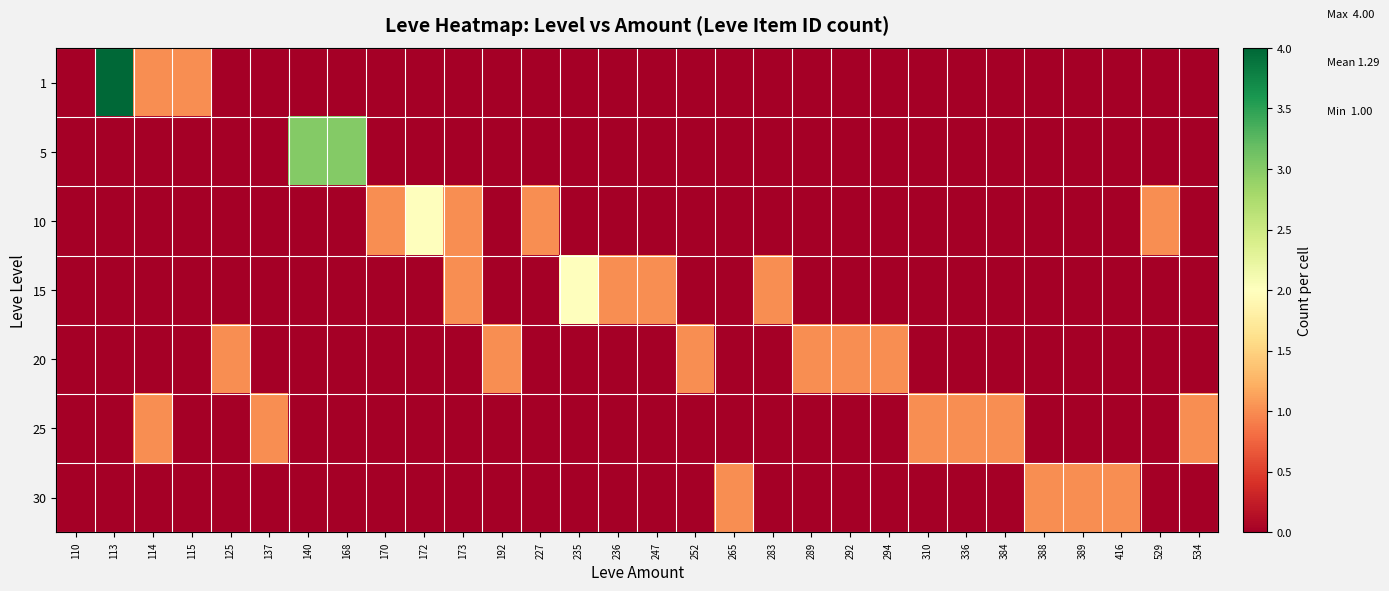

Reading left to right, transcribe all the data shown in this chart.

1: 110=0	113=4	114=1	115=1	125=0	137=0	140=0	168=0	170=0	172=0	173=0	192=0	227=0	235=0	236=0	247=0	252=0	265=0	283=0	289=0	292=0	294=0	310=0	336=0	384=0	388=0	389=0	416=0	529=0	534=0
5: 110=0	113=0	114=0	115=0	125=0	137=0	140=3	168=3	170=0	172=0	173=0	192=0	227=0	235=0	236=0	247=0	252=0	265=0	283=0	289=0	292=0	294=0	310=0	336=0	384=0	388=0	389=0	416=0	529=0	534=0
10: 110=0	113=0	114=0	115=0	125=0	137=0	140=0	168=0	170=1	172=2	173=1	192=0	227=1	235=0	236=0	247=0	252=0	265=0	283=0	289=0	292=0	294=0	310=0	336=0	384=0	388=0	389=0	416=0	529=1	534=0
15: 110=0	113=0	114=0	115=0	125=0	137=0	140=0	168=0	170=0	172=0	173=1	192=0	227=0	235=2	236=1	247=1	252=0	265=0	283=1	289=0	292=0	294=0	310=0	336=0	384=0	388=0	389=0	416=0	529=0	534=0
20: 110=0	113=0	114=0	115=0	125=1	137=0	140=0	168=0	170=0	172=0	173=0	192=1	227=0	235=0	236=0	247=0	252=1	265=0	283=0	289=1	292=1	294=1	310=0	336=0	384=0	388=0	389=0	416=0	529=0	534=0
25: 110=0	113=0	114=1	115=0	125=0	137=1	140=0	168=0	170=0	172=0	173=0	192=0	227=0	235=0	236=0	247=0	252=0	265=0	283=0	289=0	292=0	294=0	310=1	336=1	384=1	388=0	389=0	416=0	529=0	534=1
30: 110=0	113=0	114=0	115=0	125=0	137=0	140=0	168=0	170=0	172=0	173=0	192=0	227=0	235=0	236=0	247=0	252=0	265=1	283=0	289=0	292=0	294=0	310=0	336=0	384=0	388=1	389=1	416=1	529=0	534=0